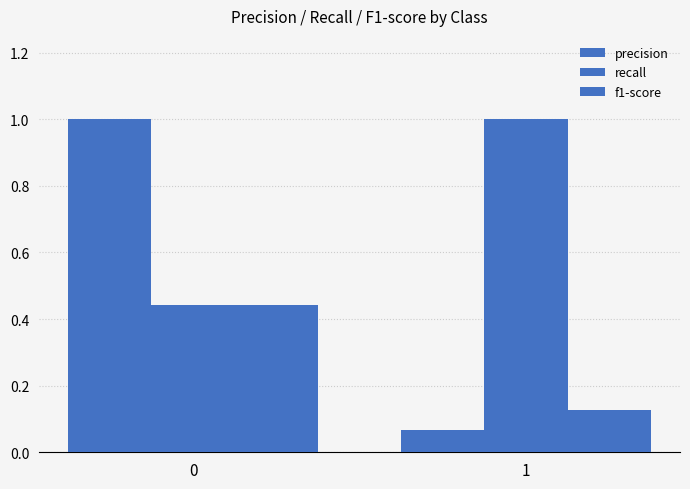

What is the average value of the precision series?

0.5